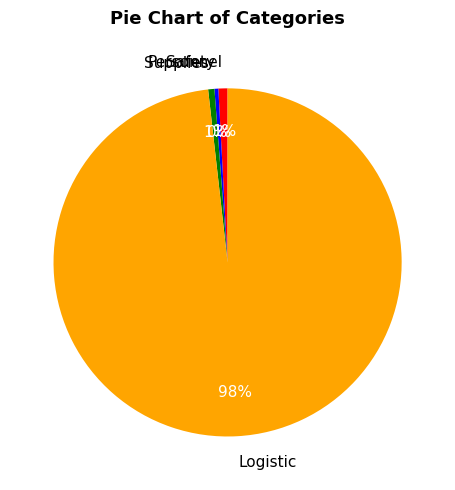

Do Supplies and Logistic together represent more than half of the pie?

Yes